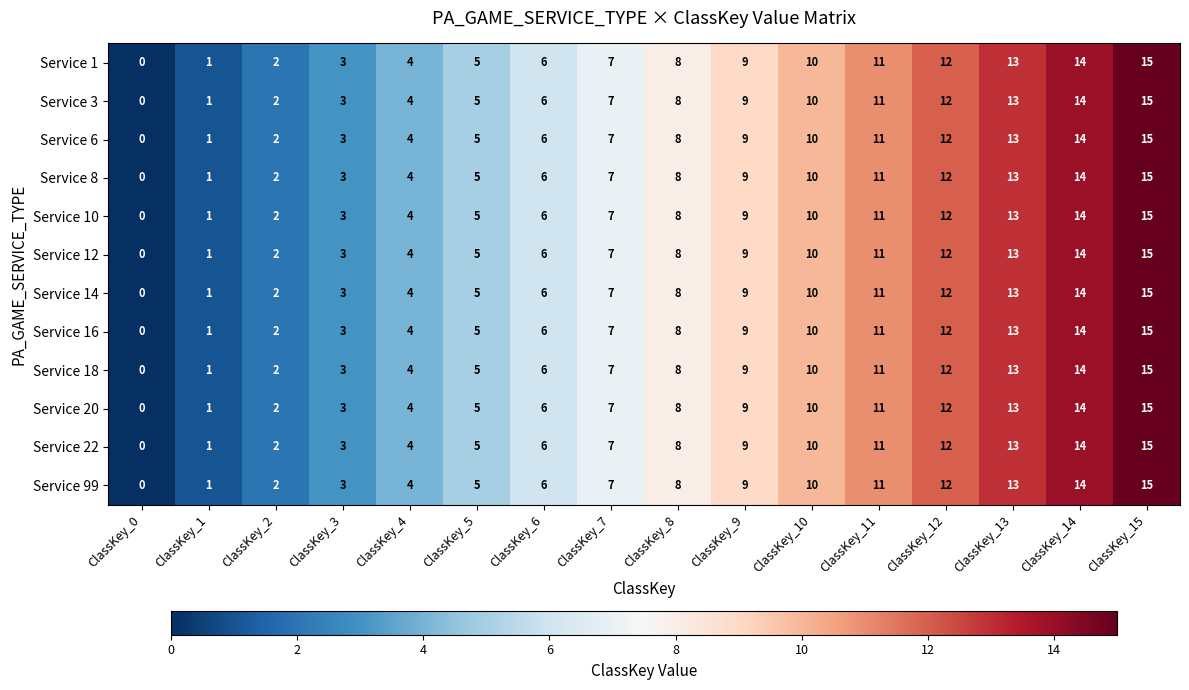

The Service 10 series shows 3 at ClassKey_7. True or false?

False